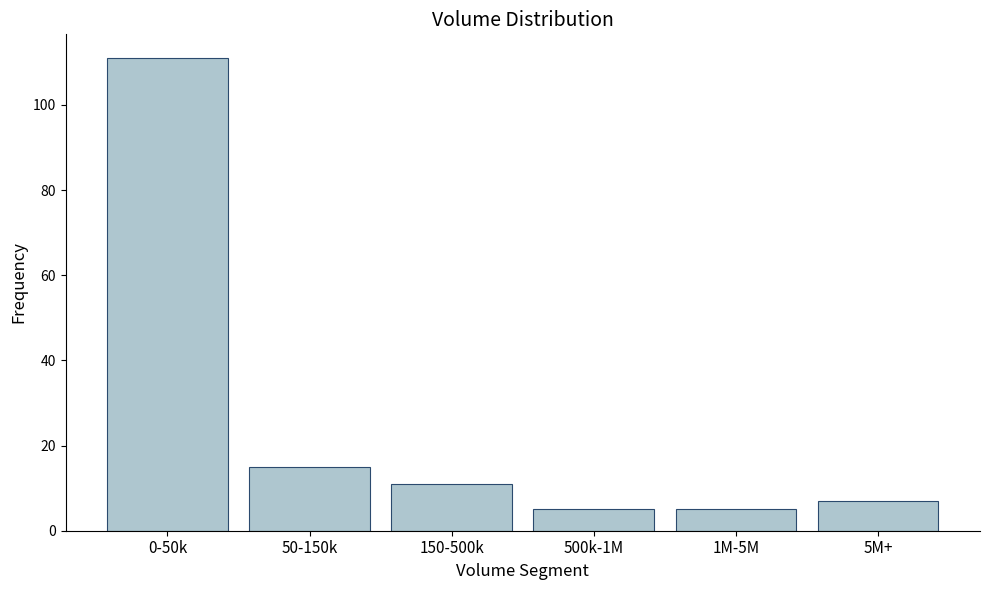

Reading left to right, what are all the values shown in this chart?

111	15	11	5	5	7